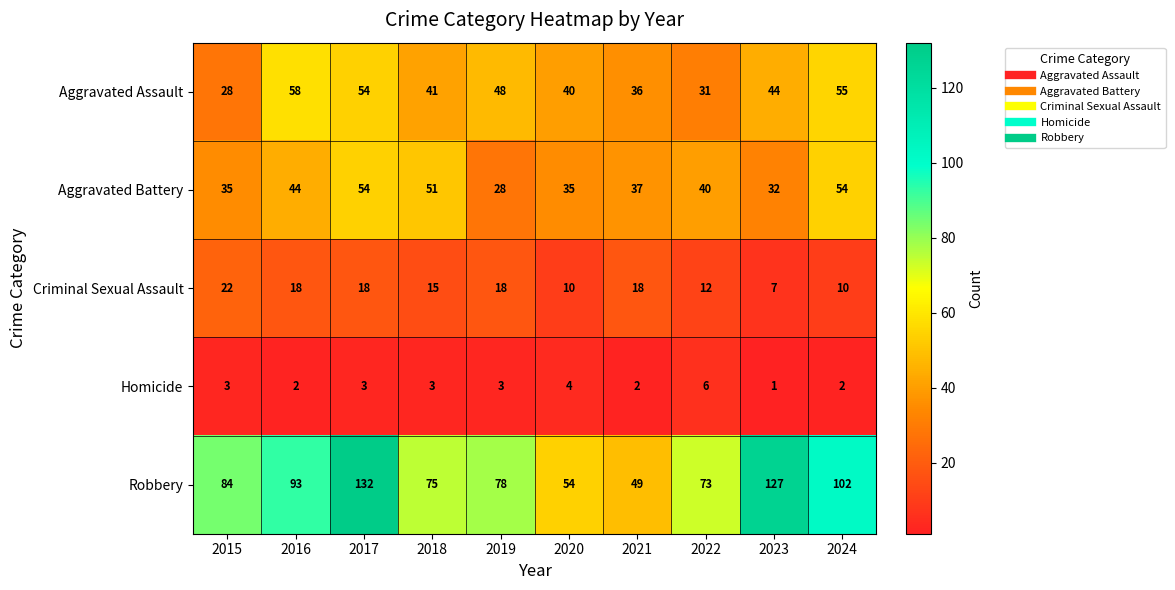

Where is Robbery nearest to the value 90?

2016